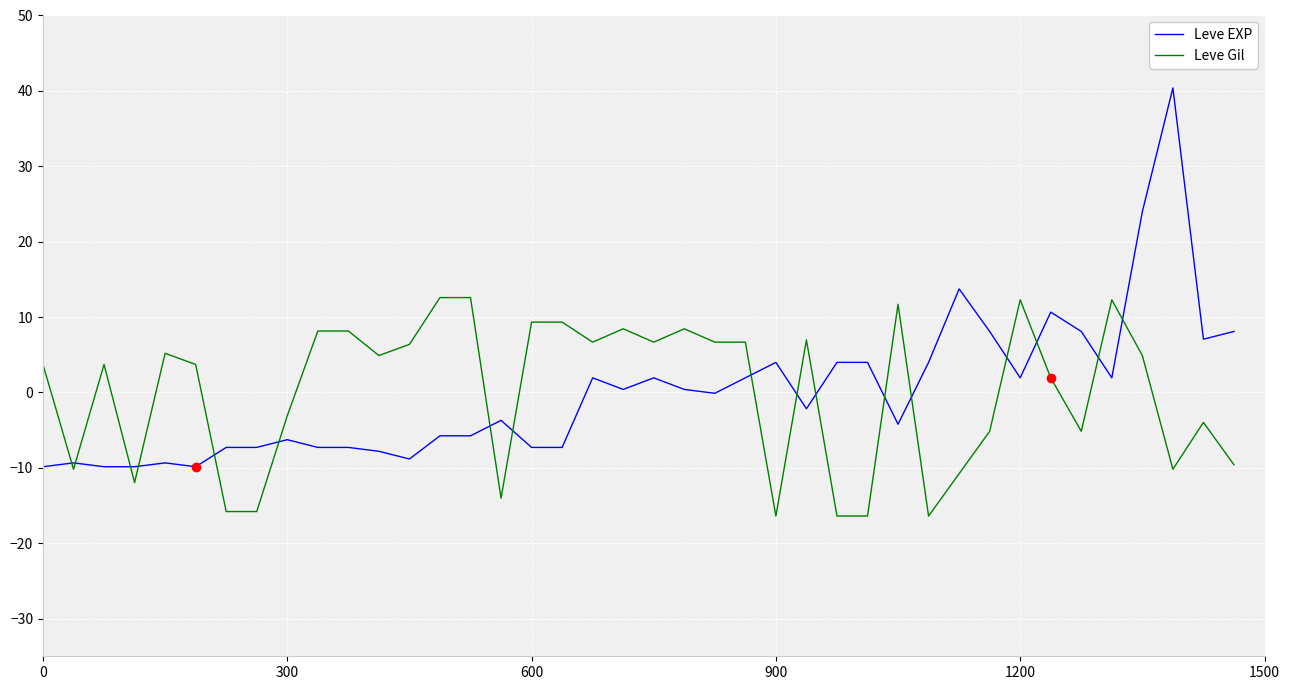

What is the smallest value displayed?

-16.4